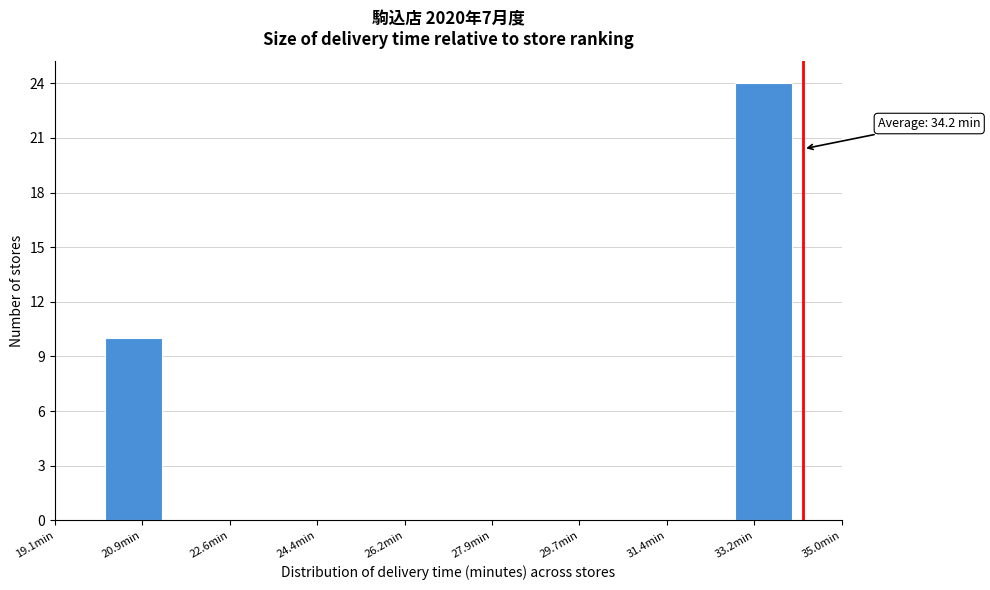

Over which range of the x-axis is the bar tallest?

32.8 to 34.0